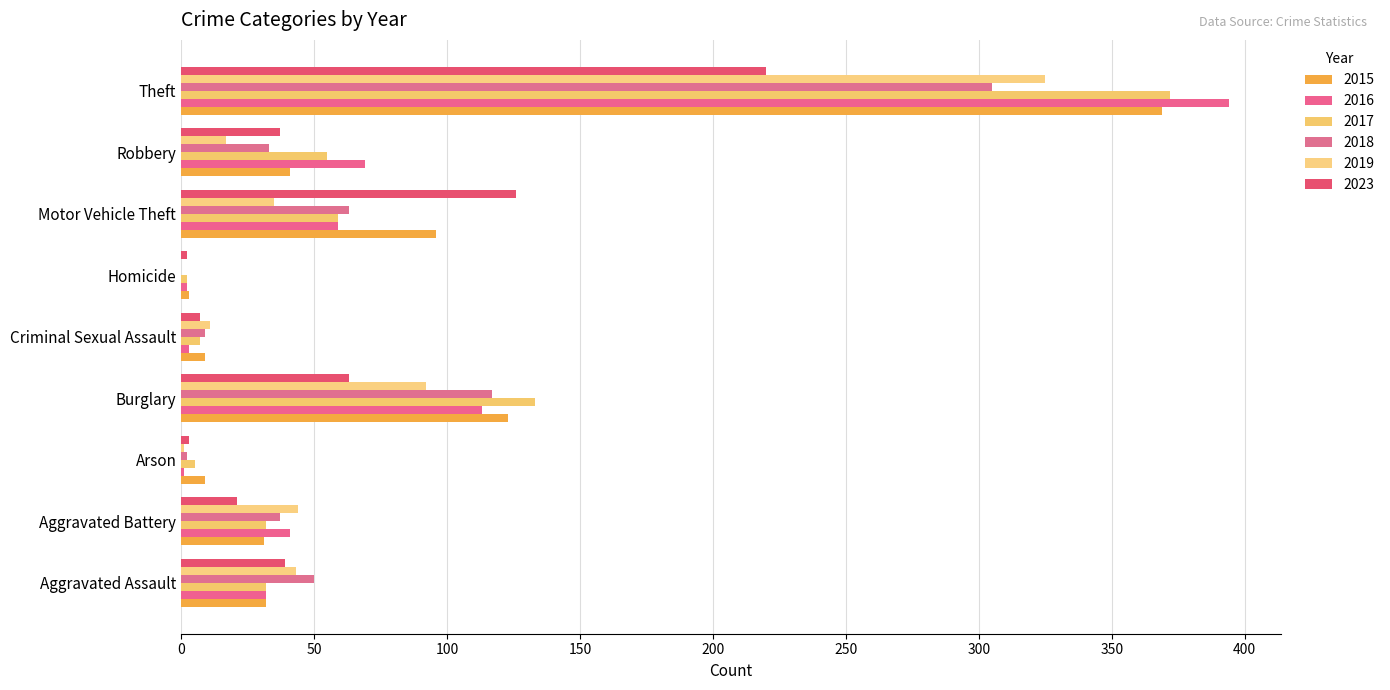

Rank the series by their maximum value, from lowest to highest.

2023, 2018, 2019, 2015, 2017, 2016